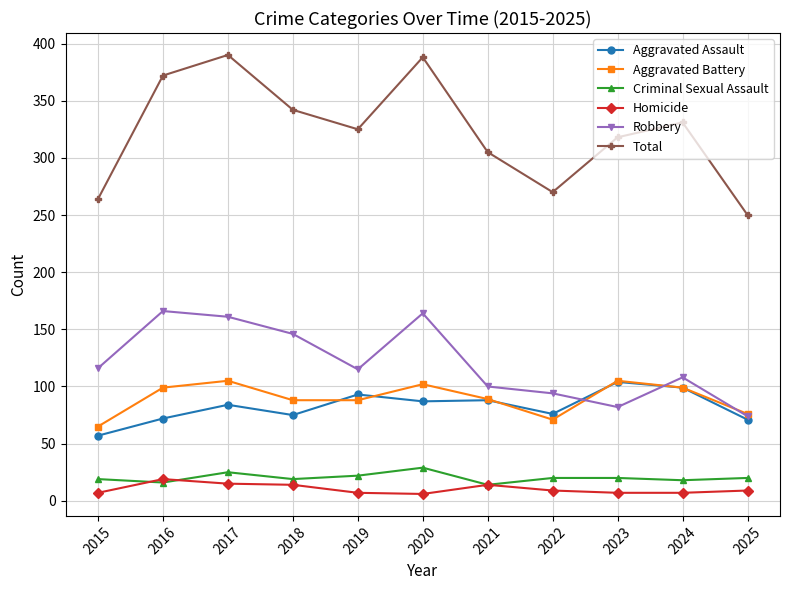

What is the value of the Aggravated Assault point at the 8th from the left?

76